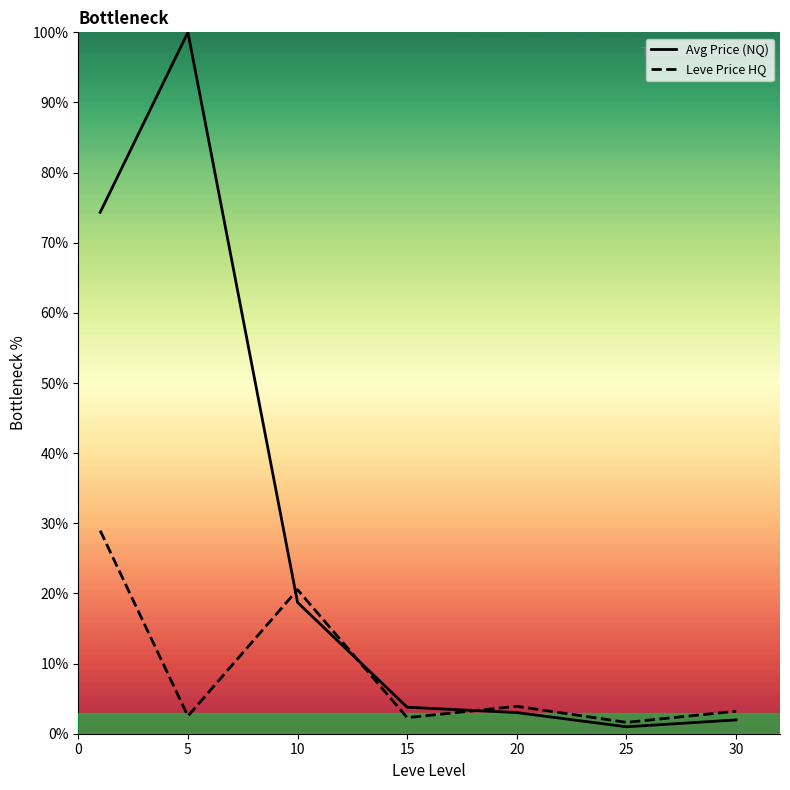

What is the average value of the Leve Price HQ series?

9.0